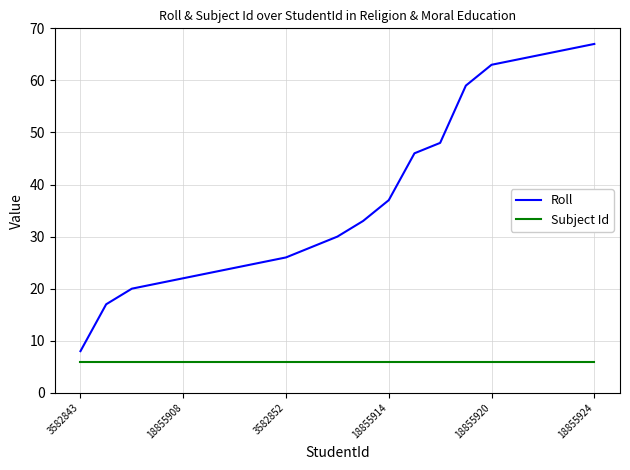

What is the difference between the maximum and minimum values in the Roll series?

59